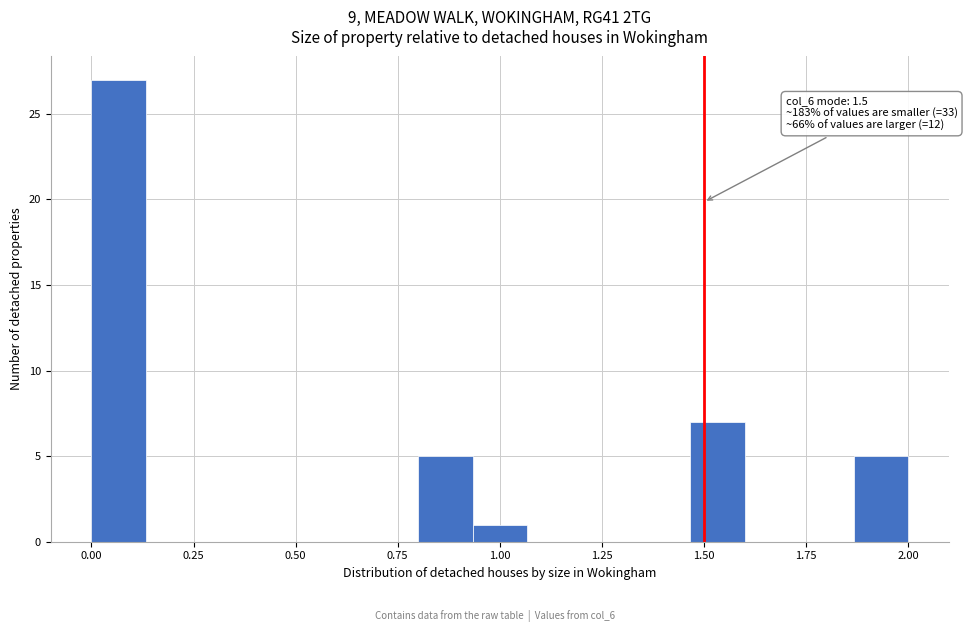

Read against the x-axis, roughly where is the centre of the tallest bar?

0.05